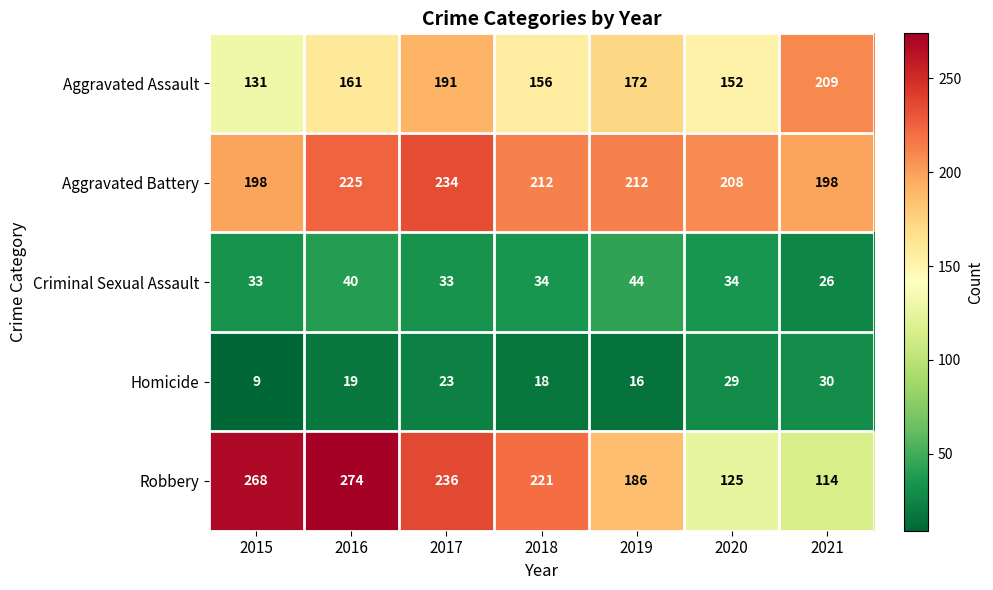

What is the total value across all series at 2015?

639